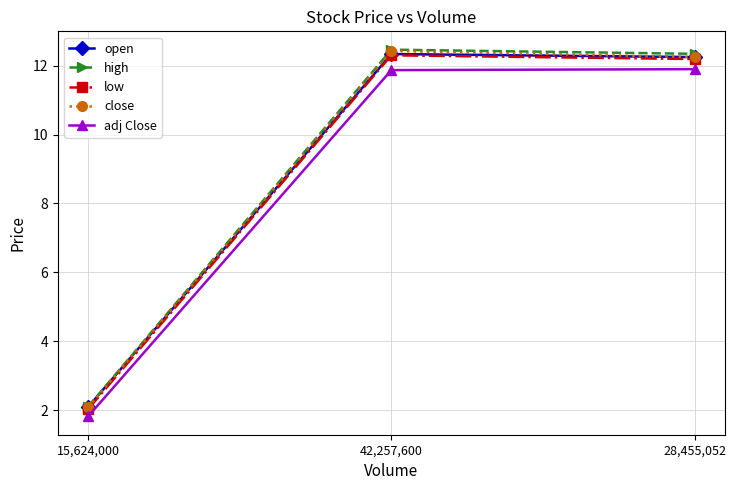

What is the minimum value for open?

2.1